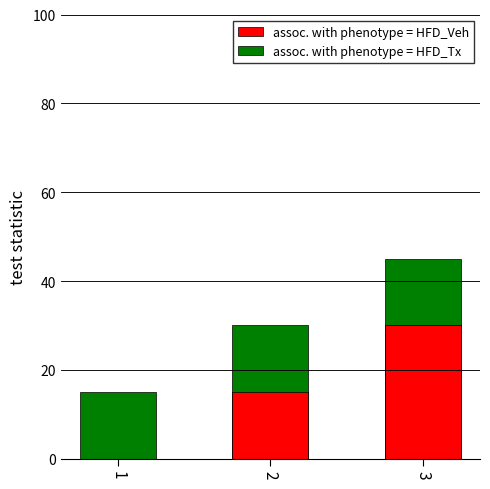

How many assoc. with phenotype = HFD_Veh values are between 0 and 30?

3